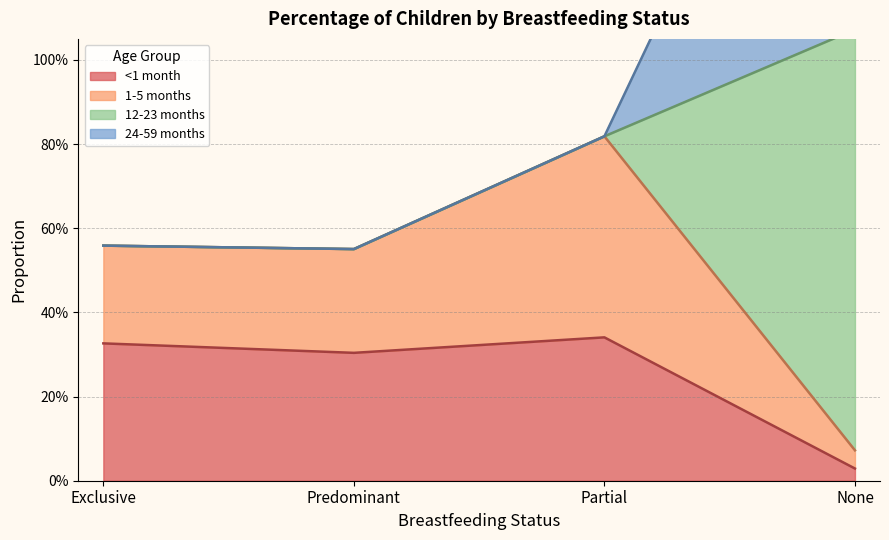

True or false: 12-23 months and <1 month intersect in this chart.

False